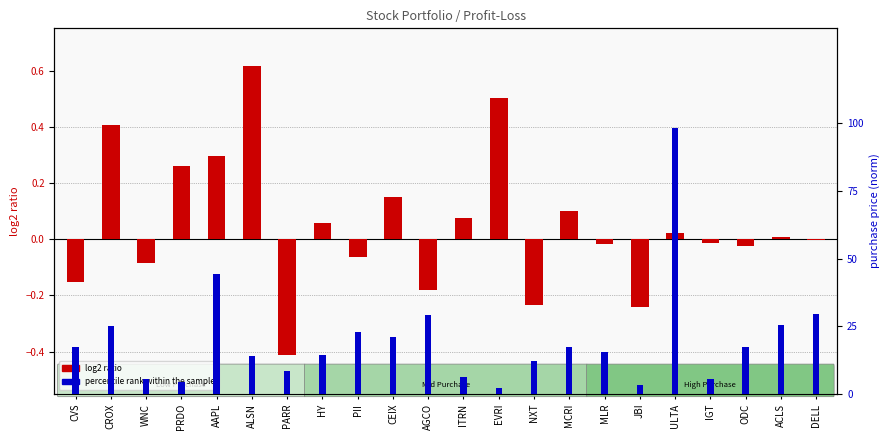

How many values in the percentile rank within the sample series exceed 17?

11